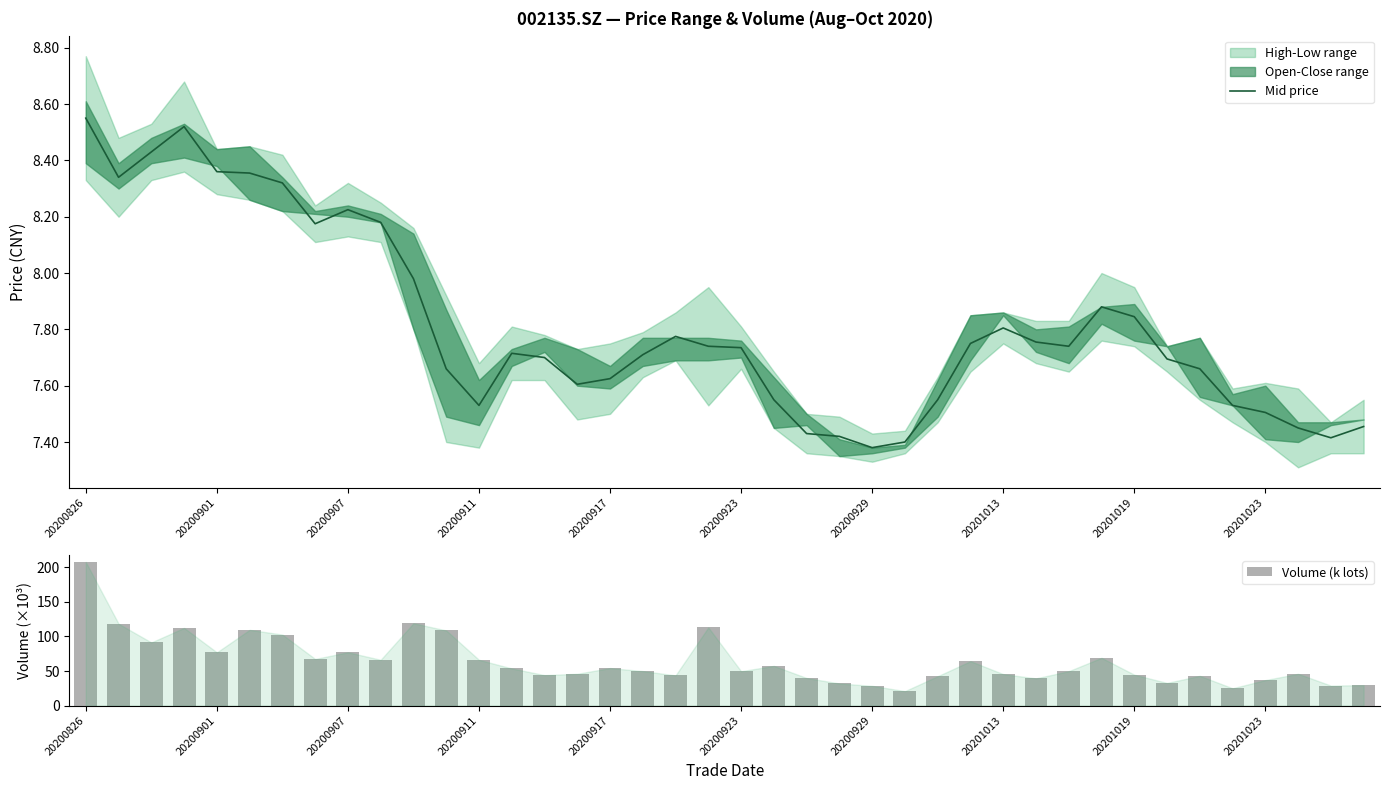

Which series has the largest range (max minus min)?

Volume (k lots)